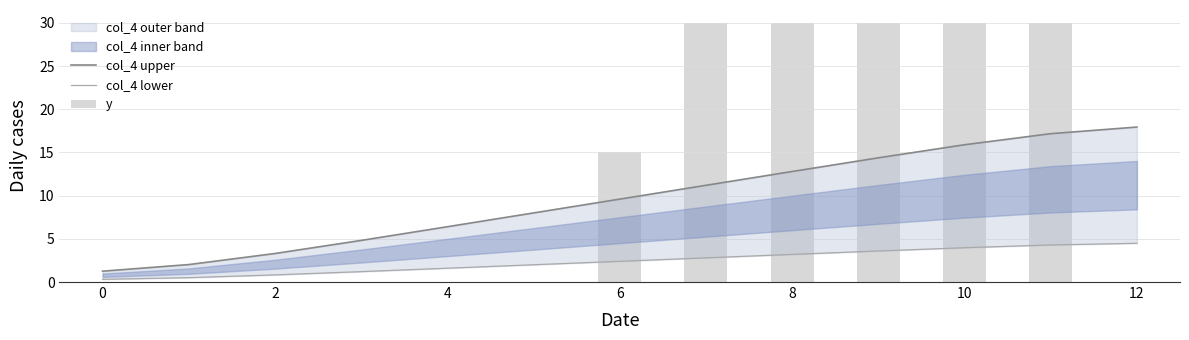

The col_4 upper series shows 2.8 at 12. True or false?

False